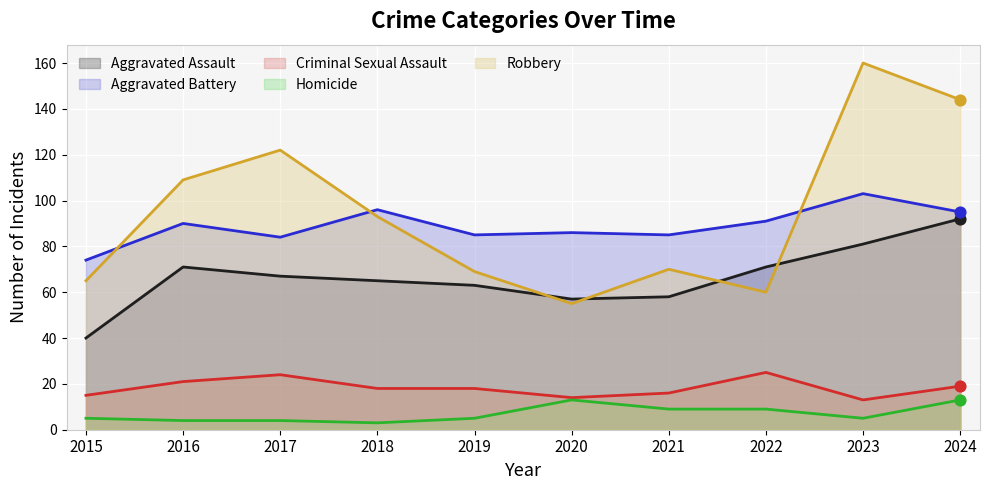

Is the value of Aggravated Battery at 2016 greater than the value of Robbery at 2017?

No